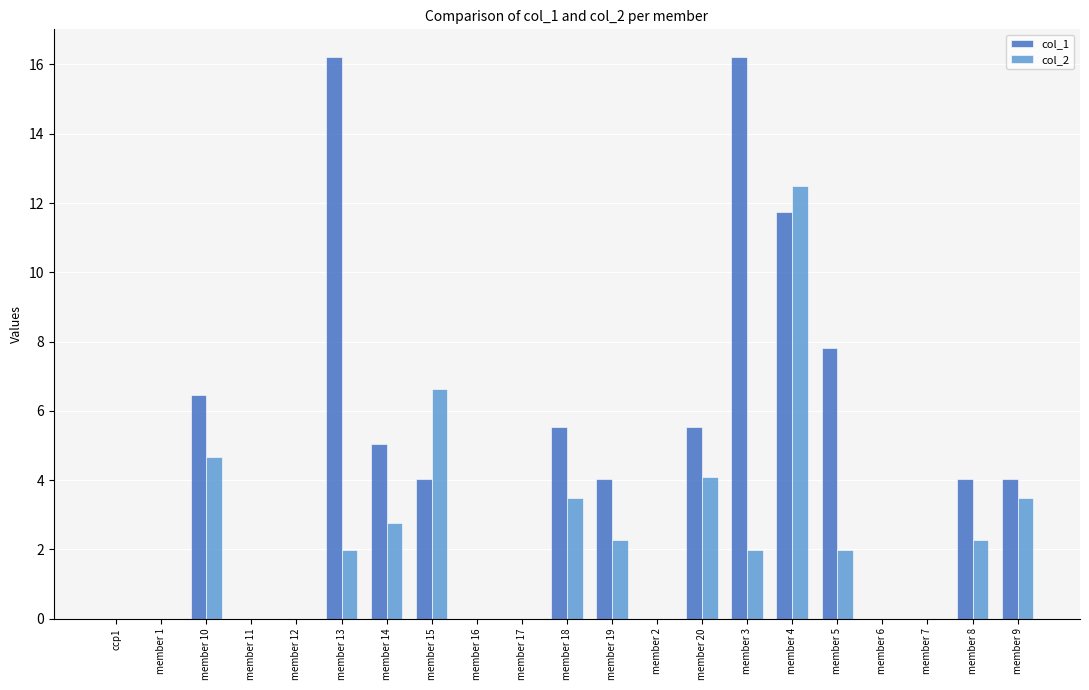

At which label does col_2 first exceed 1?

member 10